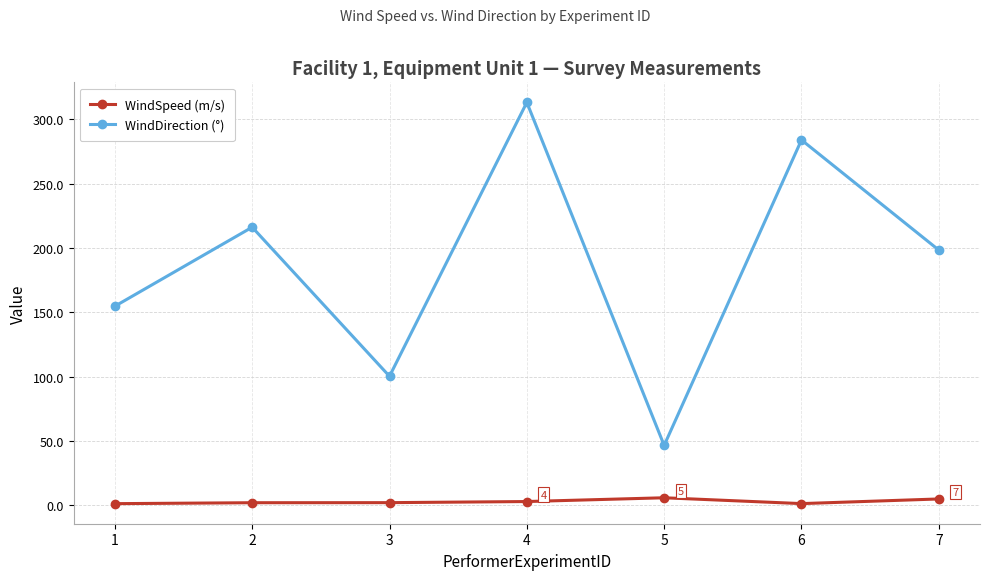

What is the sum of the WindSpeed (m/s) values at 1 and 6?

2.3